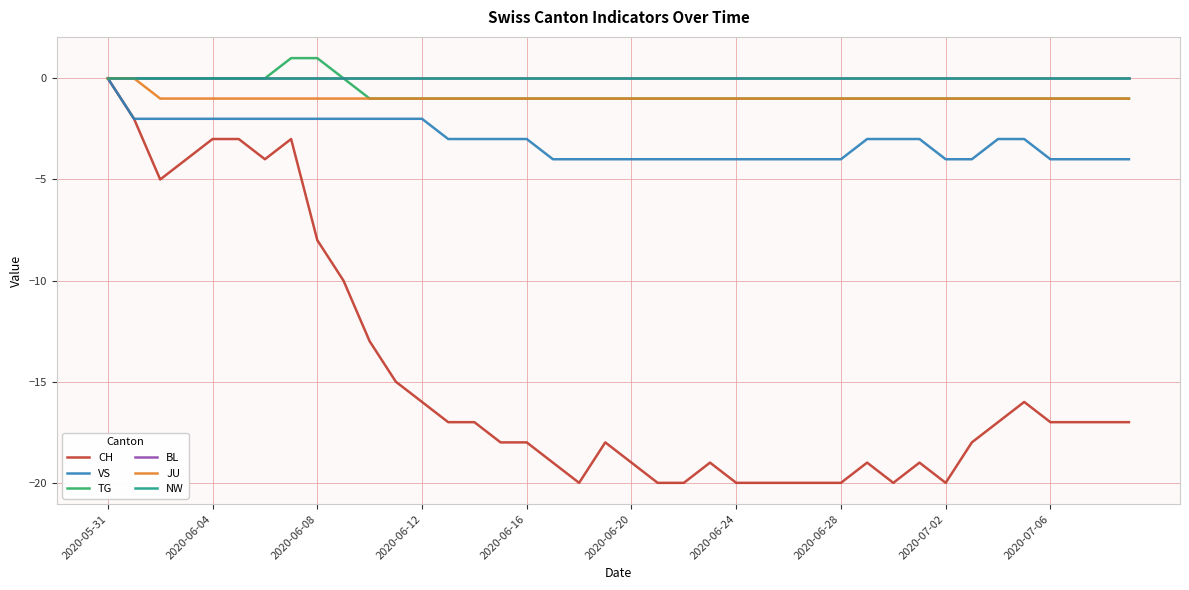

Reading left to right, list all the values displayed in this chart.

CH: 0	-2	-5	-4	-3	-3	-4	-3	-8	-10	-13	-15	-16	-17	-17	-18	-18	-19	-20	-18	-19	-20	-20	-19	-20	-20	-20	-20	-20	-19	-20	-19	-20	-18	-17	-16	-17	-17	-17	-17
VS: 0	-2	-2	-2	-2	-2	-2	-2	-2	-2	-2	-2	-2	-3	-3	-3	-3	-4	-4	-4	-4	-4	-4	-4	-4	-4	-4	-4	-4	-3	-3	-3	-4	-4	-3	-3	-4	-4	-4	-4
TG: 0	0	0	0	0	0	0	1	1	0	-1	-1	-1	-1	-1	-1	-1	-1	-1	-1	-1	-1	-1	-1	-1	-1	-1	-1	-1	-1	-1	-1	-1	-1	-1	-1	-1	-1	-1	-1
BL: 0	0	0	0	0	0	0	0	0	0	0	0	0	0	0	0	0	0	0	0	0	0	0	0	0	0	0	0	0	0	0	0	0	0	0	0	0	0	0	0
JU: 0	0	-1	-1	-1	-1	-1	-1	-1	-1	-1	-1	-1	-1	-1	-1	-1	-1	-1	-1	-1	-1	-1	-1	-1	-1	-1	-1	-1	-1	-1	-1	-1	-1	-1	-1	-1	-1	-1	-1
NW: 0	0	0	0	0	0	0	0	0	0	0	0	0	0	0	0	0	0	0	0	0	0	0	0	0	0	0	0	0	0	0	0	0	0	0	0	0	0	0	0